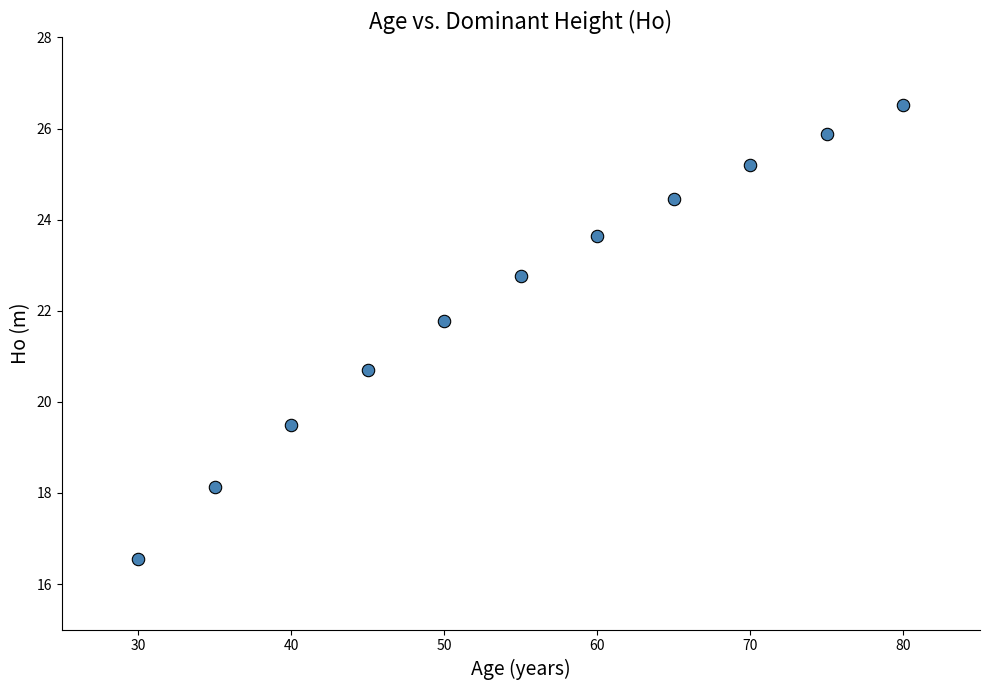

What is the range of X values (max minus min)?

50.0